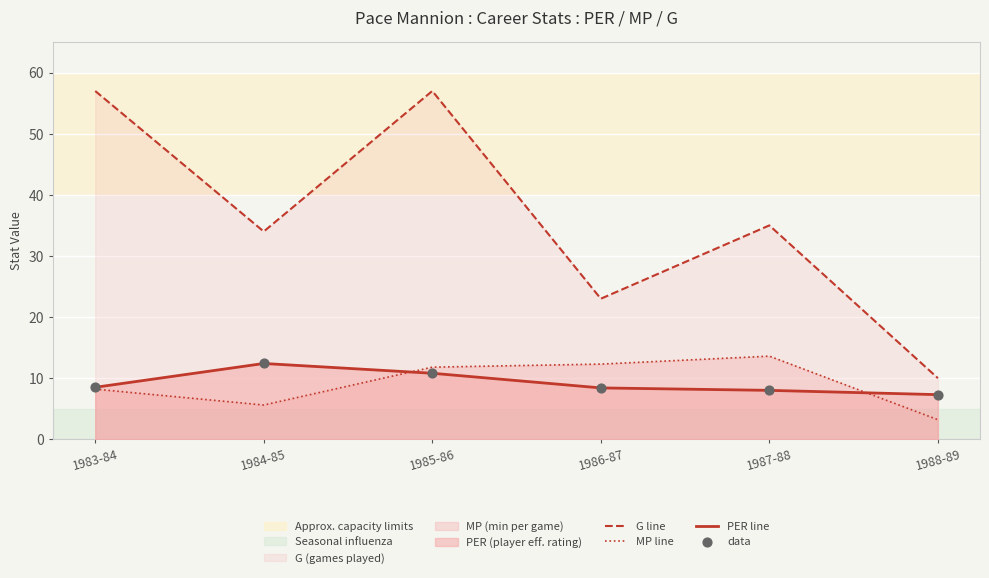

Is the value of PER line at 1987-88 greater than the value of MP line at 1987-88?

No